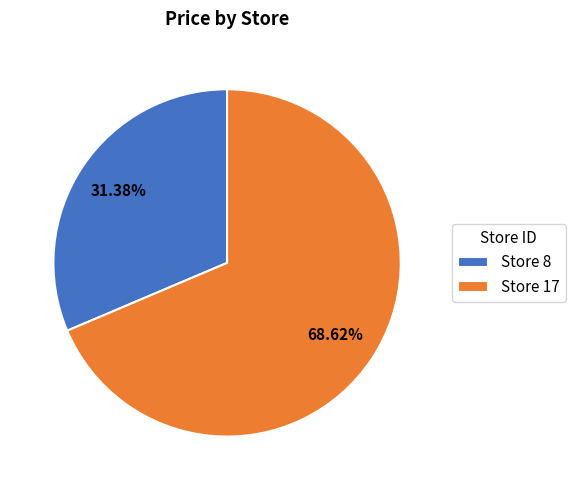

What is the ratio of the value at Store 17 to the value at Store 8?

2.2